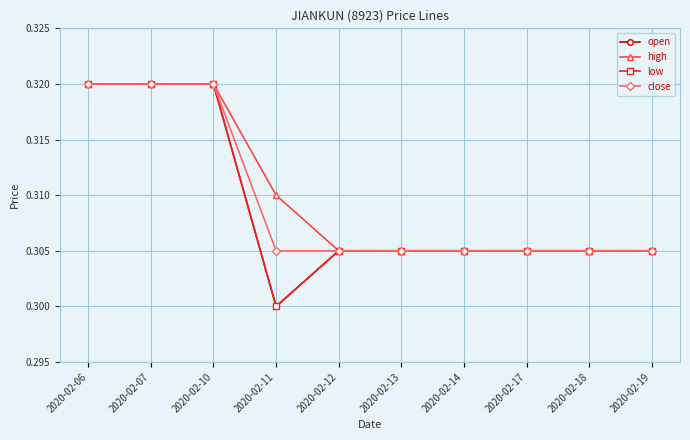

How many lines are shown in the chart?

4